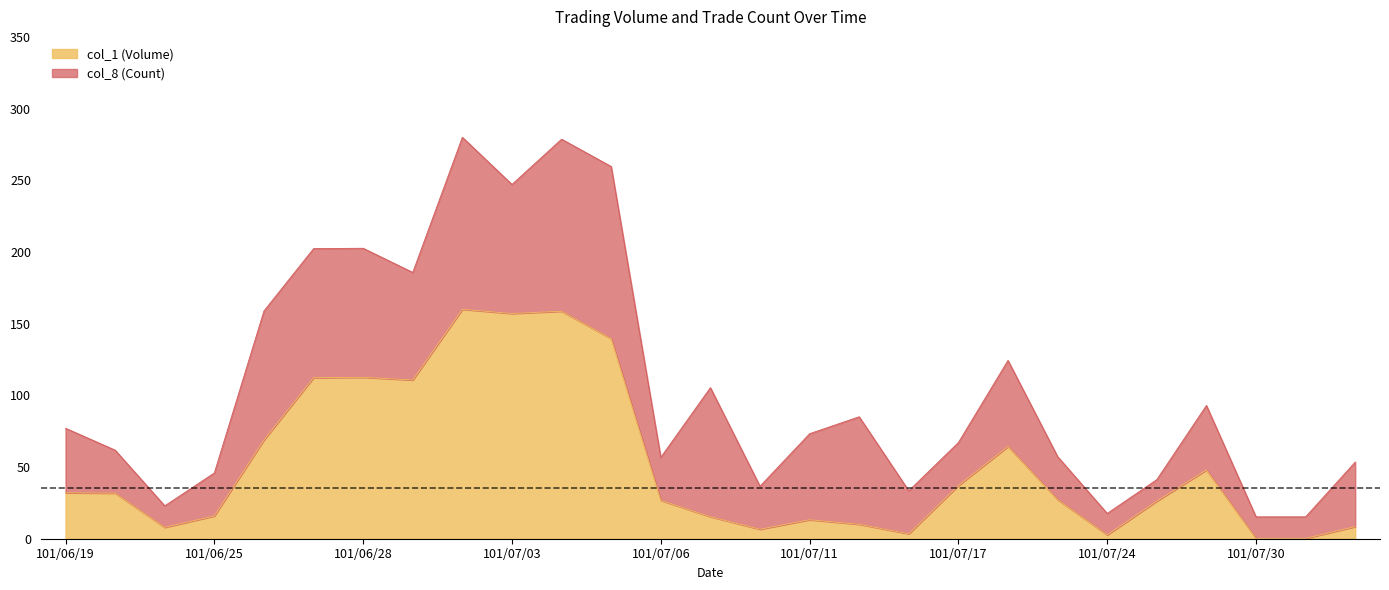

Reading right to left, what are all the values shown in this chart?

101/08/01=8.5	101/07/31=0.3	101/07/30=0.3	101/07/27=47.9	101/07/26=26.2	101/07/24=2.6	101/07/20=27.3	101/07/19=64.4	101/07/17=37.1	101/07/13=3.4	101/07/12=10.1	101/07/11=13.2	101/07/10=6.6	101/07/09=15.4	101/07/06=26.8	101/07/05=139.6	101/07/04=158.7	101/07/03=157.1	101/07/02=160.0	101/06/29=110.7	101/06/28=112.6	101/06/27=112.3	101/06/26=68.9	101/06/25=15.9	101/06/22=7.9	101/06/20=31.8	101/06/19=32.1